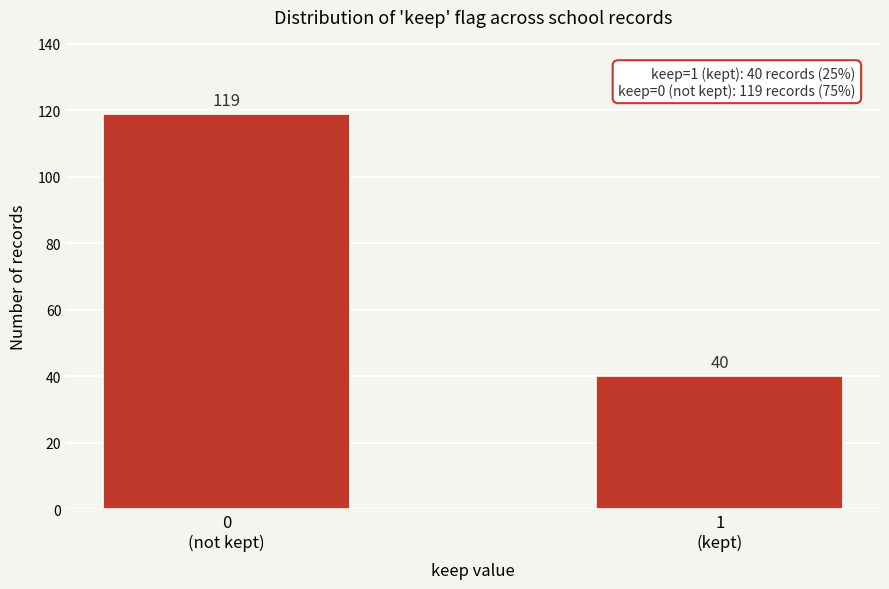

Reading left to right, transcribe all the data shown in this chart.

119	40